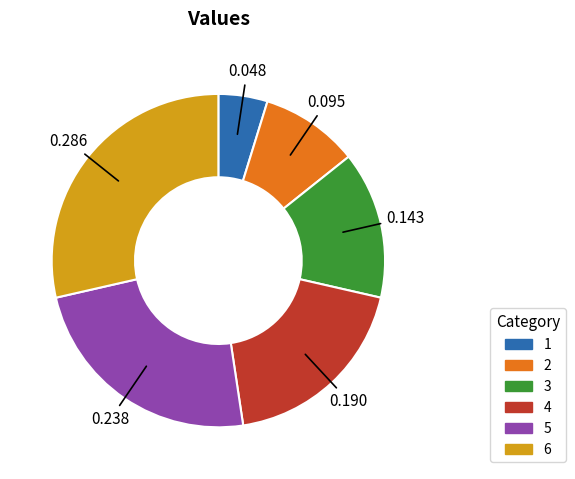

Is there a majority slice in this chart?

No